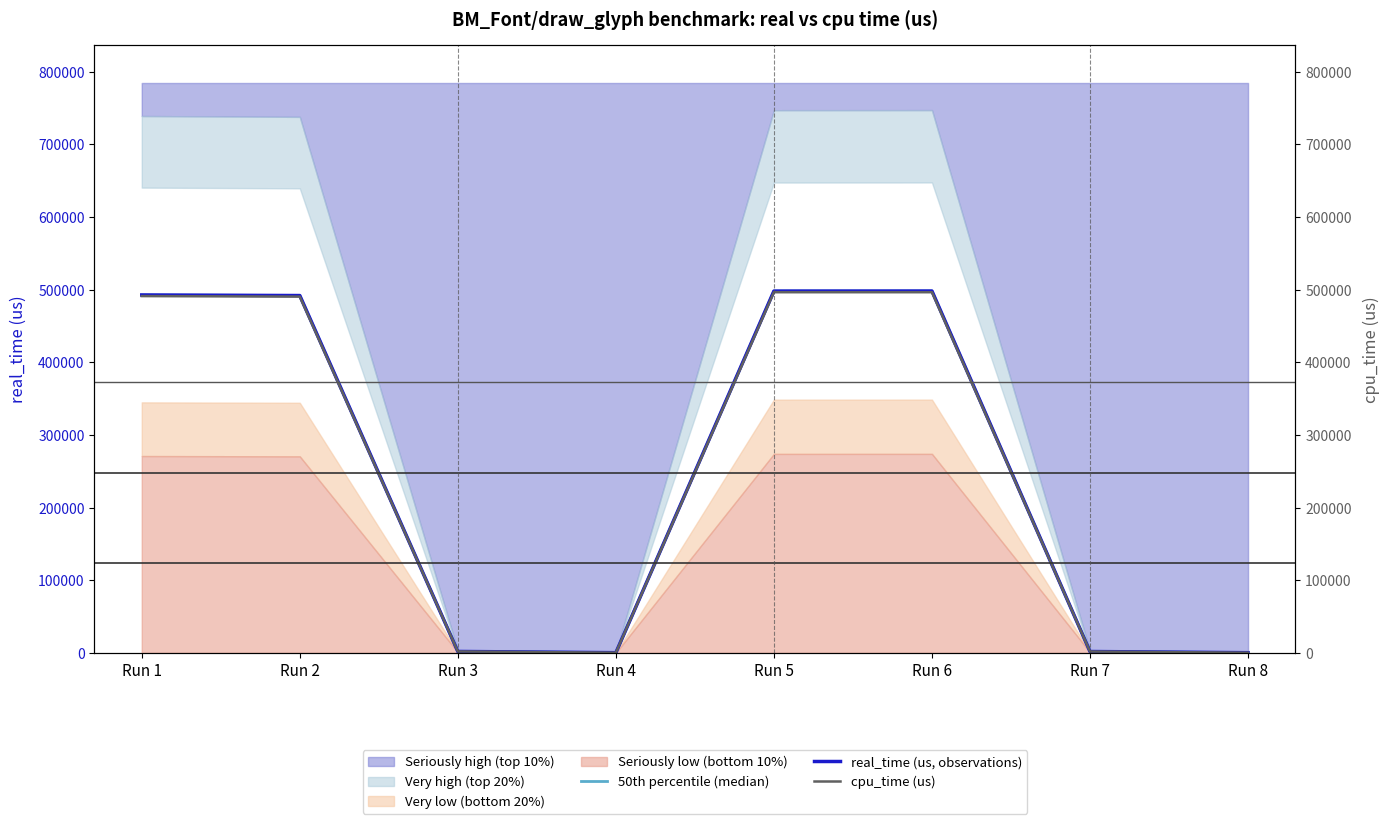

List the labels in order of real_time (us, observations) value, largest first.

Run 6, Run 5, Run 1, Run 2, Run 3, Run 7, Run 4, Run 8